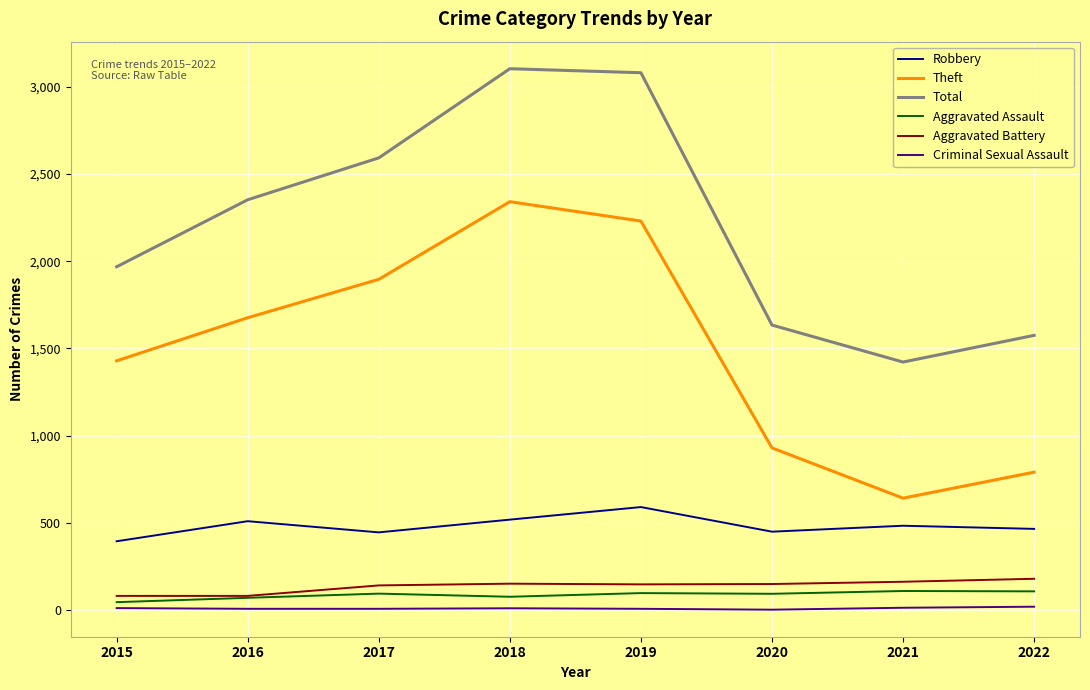

What is the spread (max minus min) of values at 2017?

2584